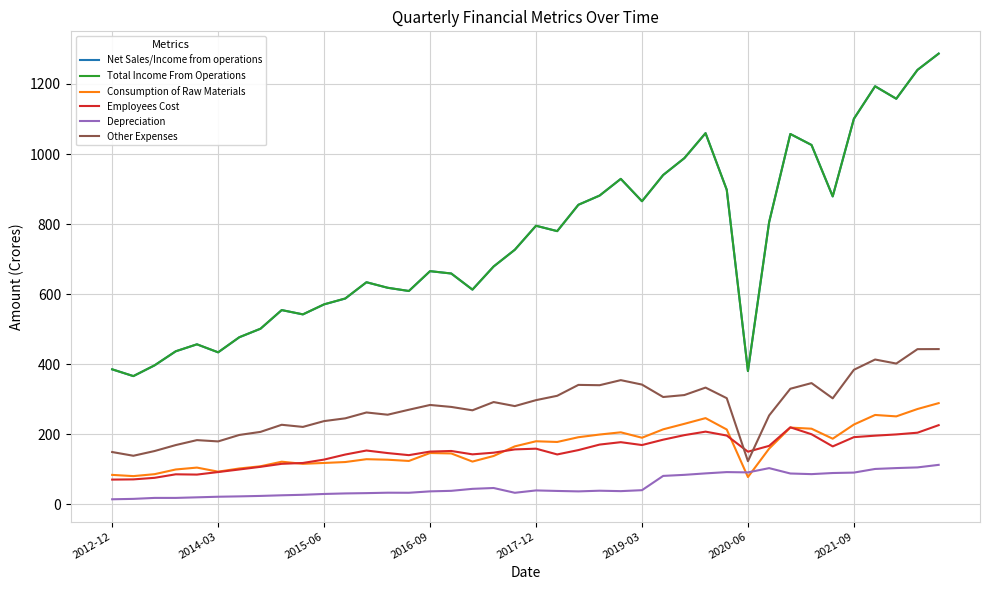

What is the greatest value displayed?

1286.8